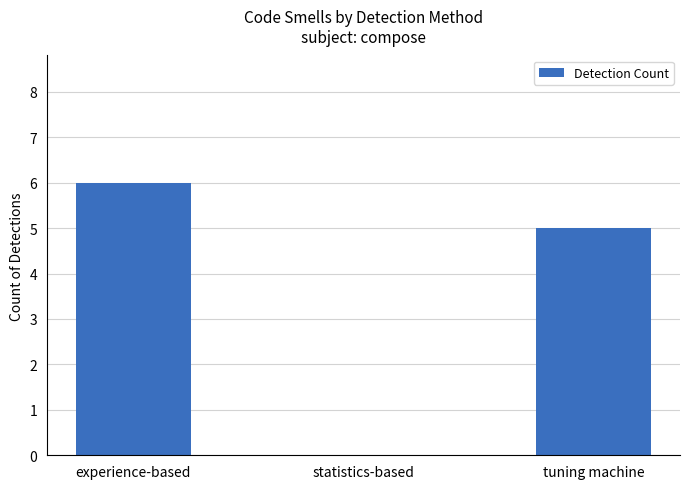

How many distinct data groups are displayed?

1